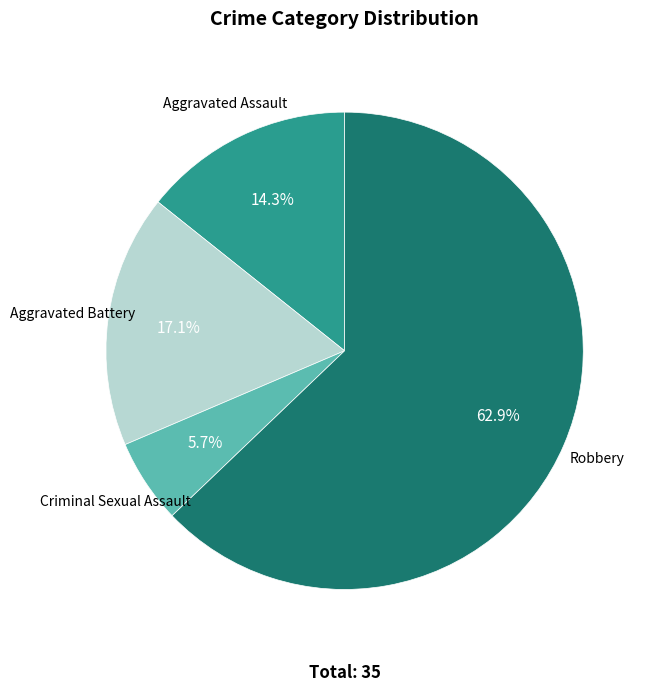

How many segments does this pie chart have?

4